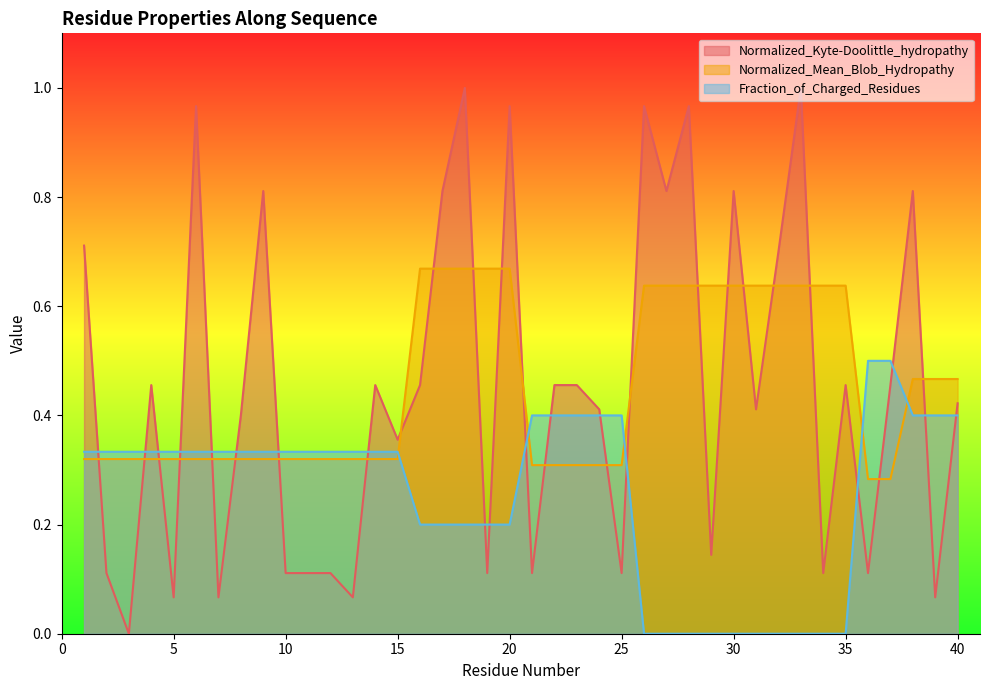

What is the average value of the Normalized_Kyte-Doolittle_hydropathy series?

0.4